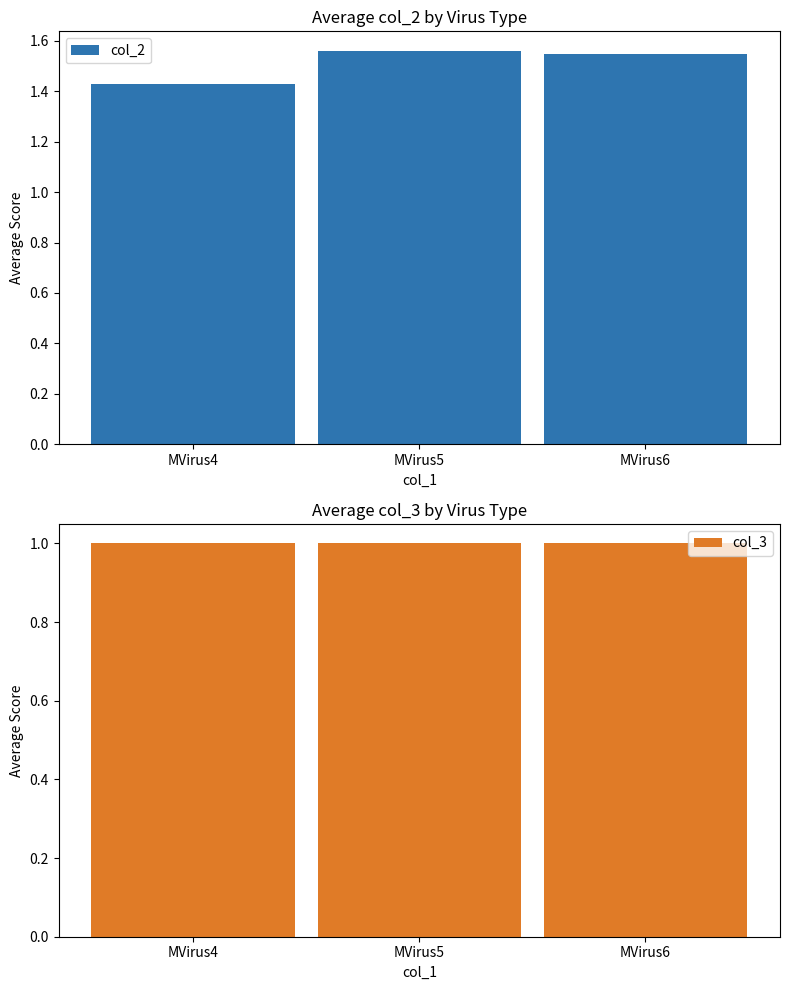

What is the value of the col_3 bar at the 3rd from the left?

1.0